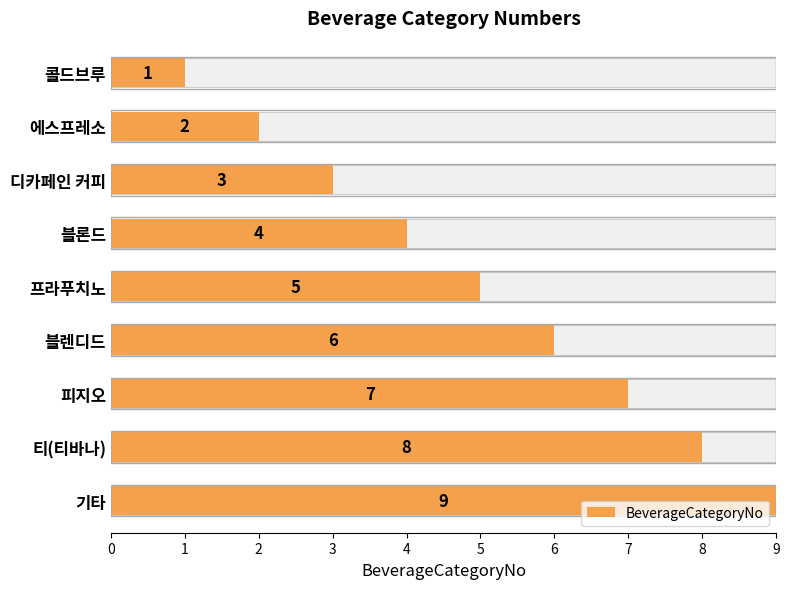

Count the values in the range 3 to 7.

5